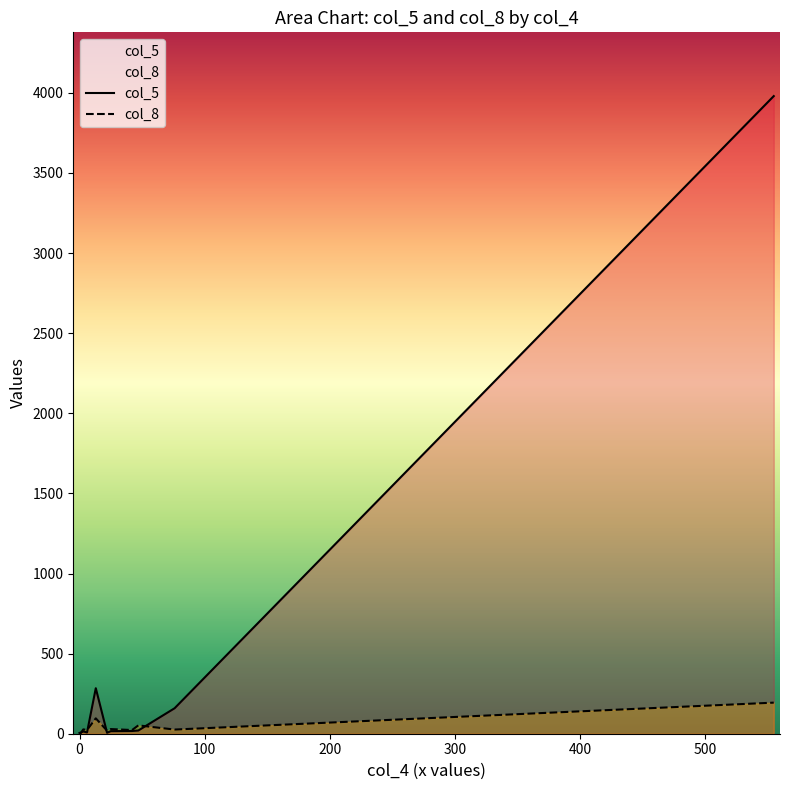

What is the difference between the maximum and minimum values in the col_8 series?

191